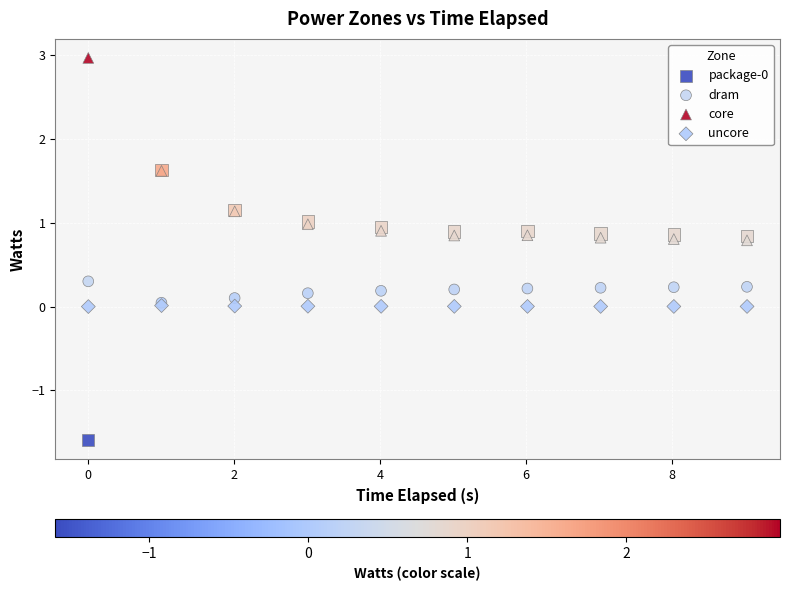

Which series reaches the maximum Y coordinate?

core